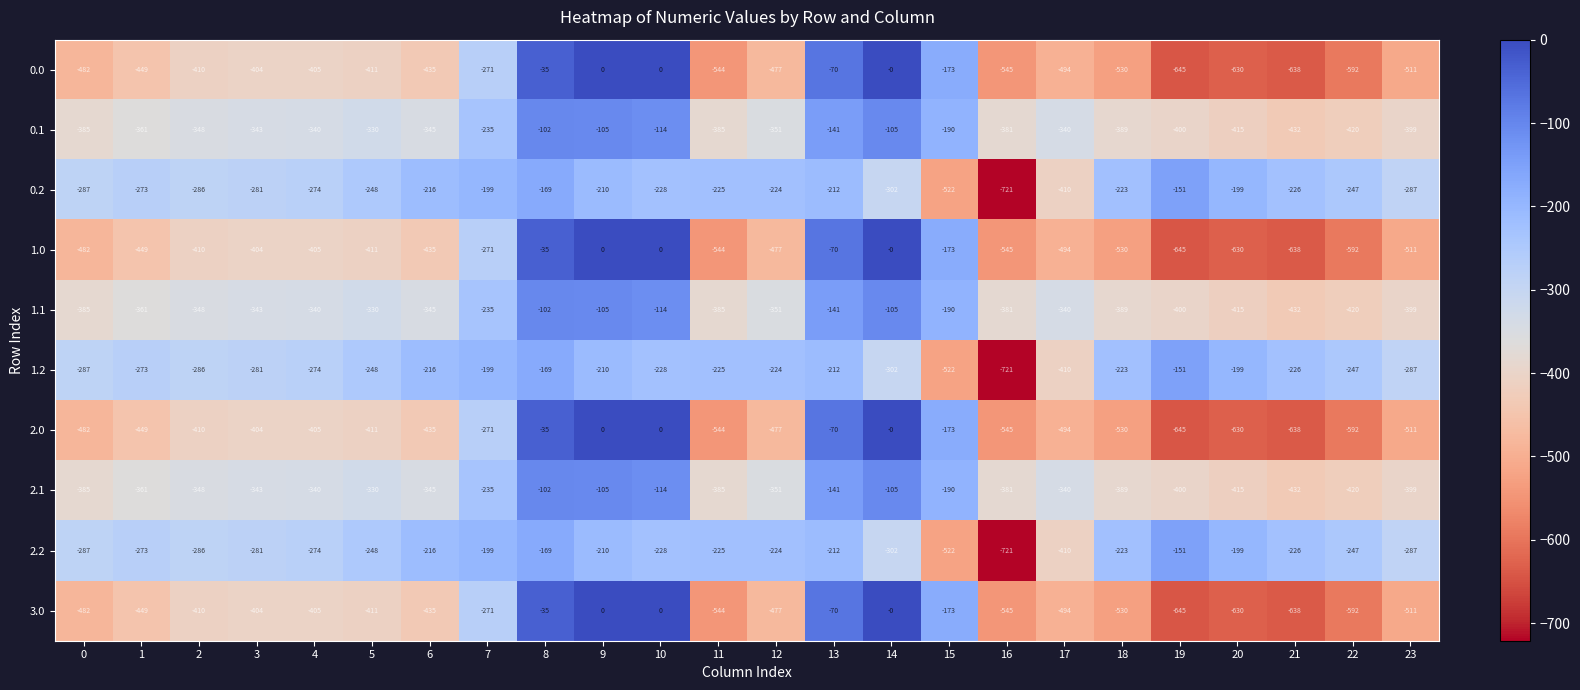

At which label is 1.2 closest to -436?

17